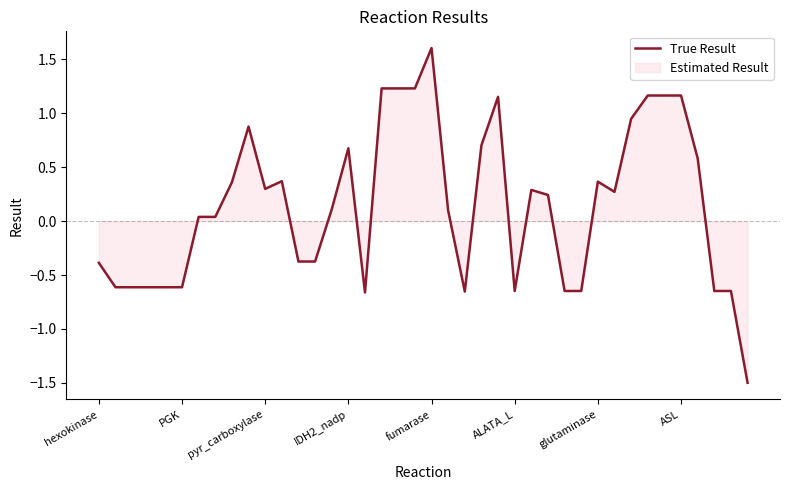

The chart shows a value of 0.3 at 26. True or false?

True